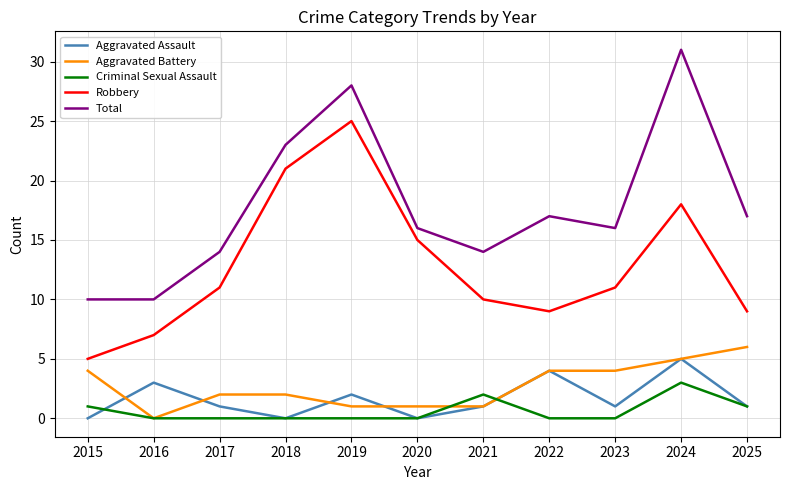

What is the greatest value displayed?

31